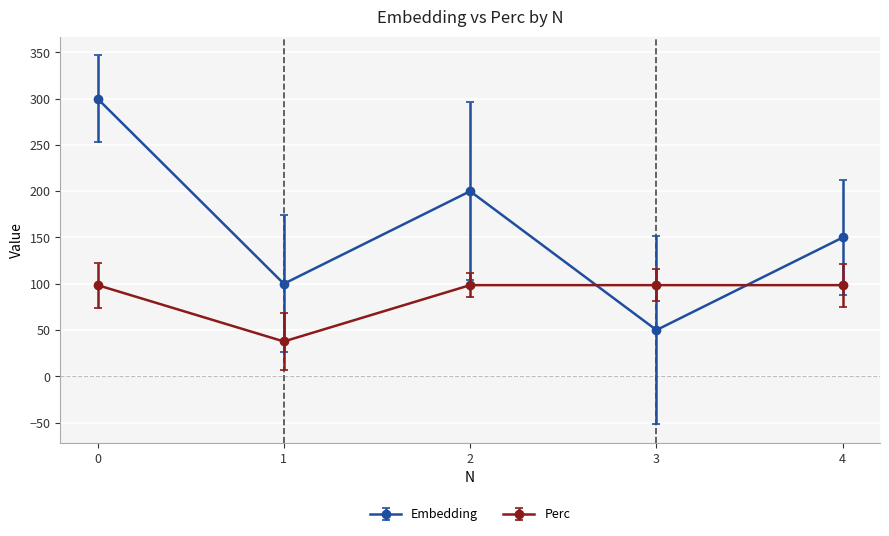

What are all the series names shown in the legend?

Embedding, Perc